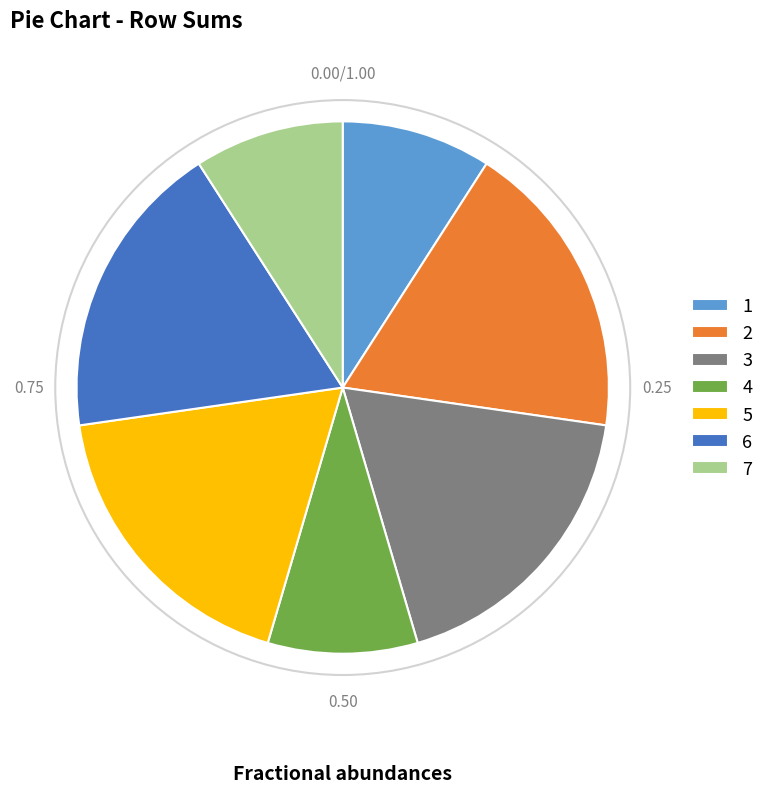

How many slices are in this pie chart?

7